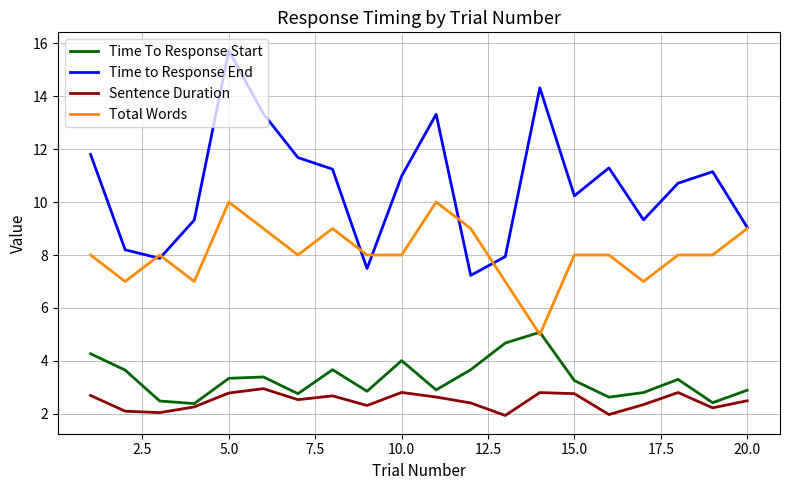

True or false: Time to Response End and Time To Response Start intersect in this chart.

False